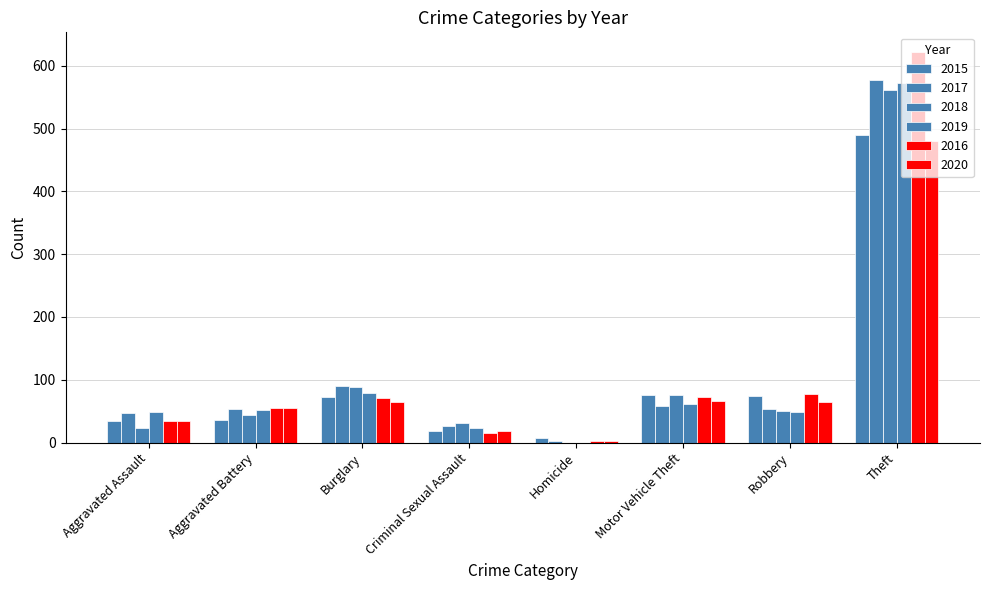

The 2016 series shows 103 at Robbery. True or false?

False